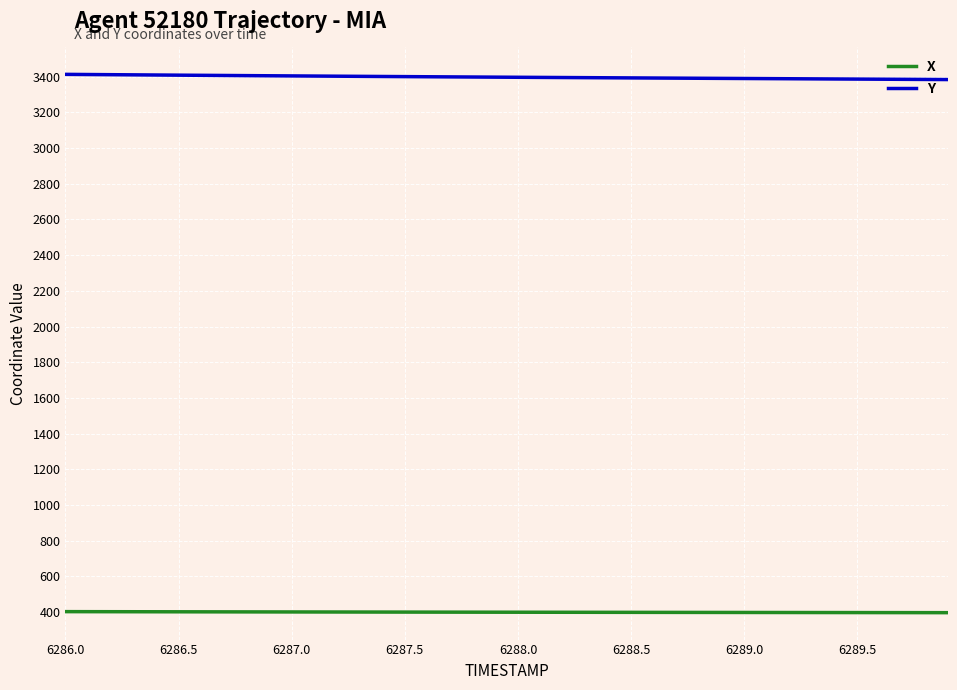

What is the maximum value for X?

402.9